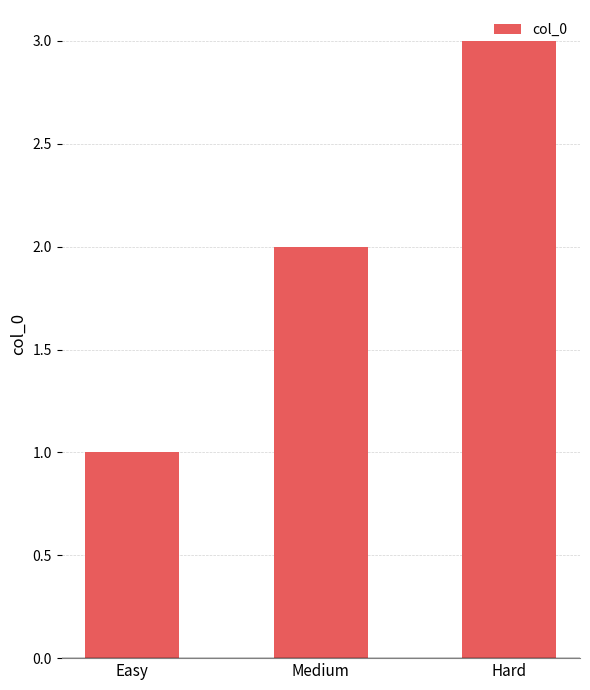

True or false: the data shows 3 at Medium.

False